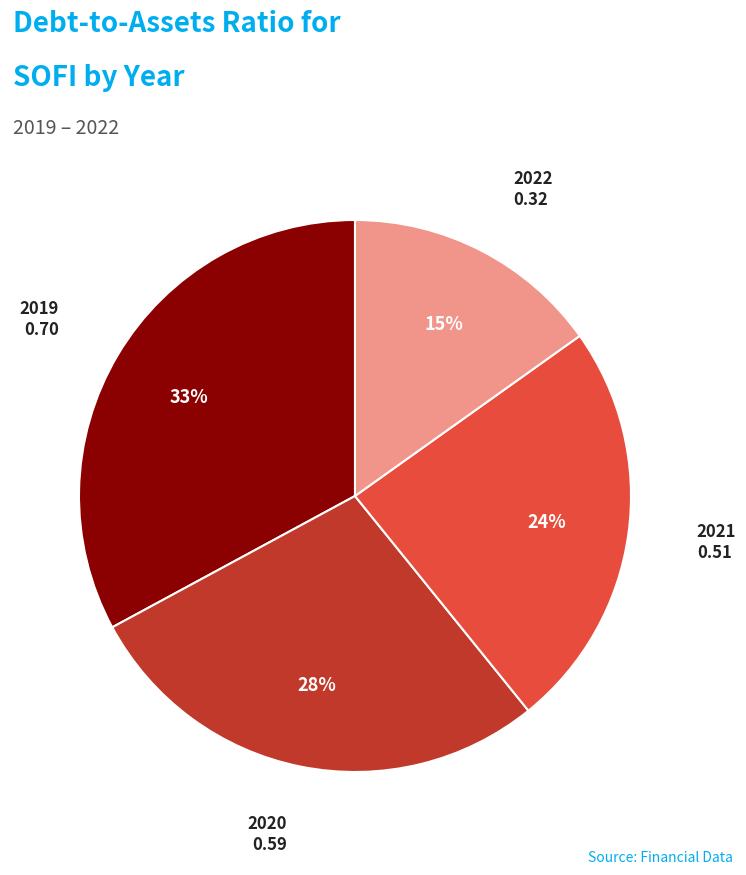

To the nearest percent, what is the difference between the 2020 and 2022 slice percentages?

13%